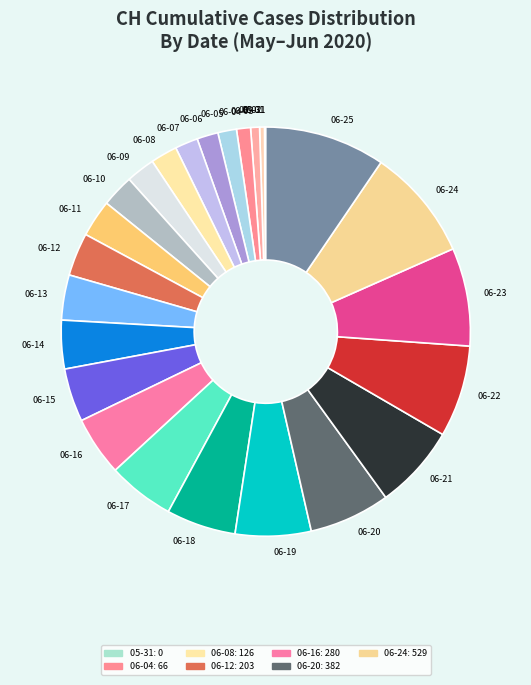

Do 06-17 and 06-10 together represent more than half of the pie?

No